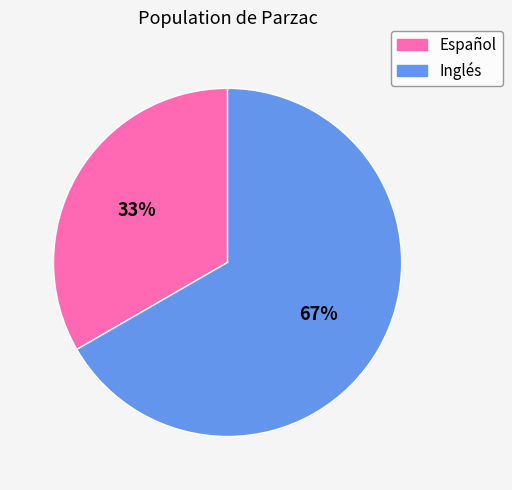

What is the majority slice?

Inglés